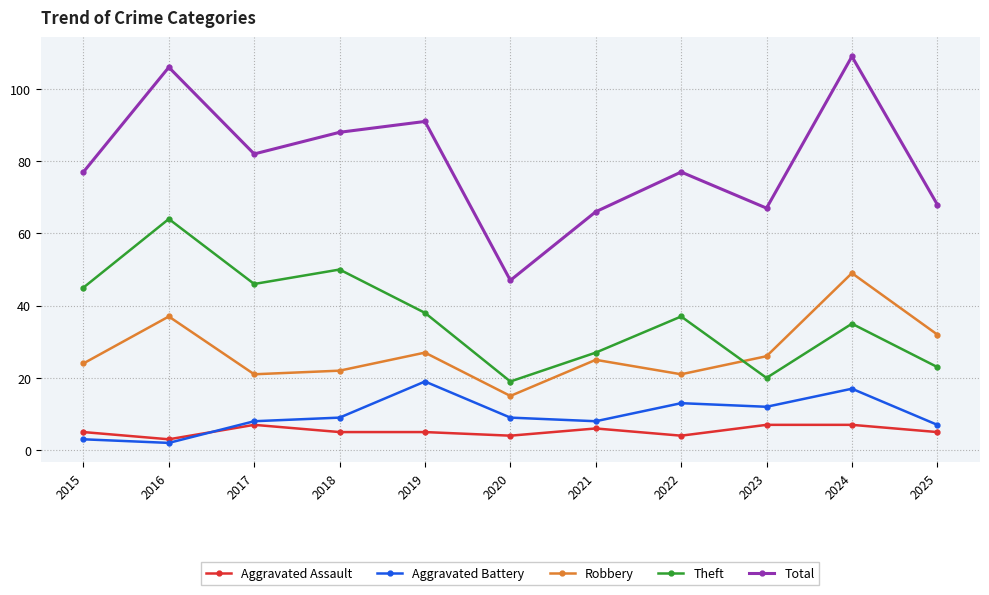

The value of Theft at 2015 is 18. True or false?

False